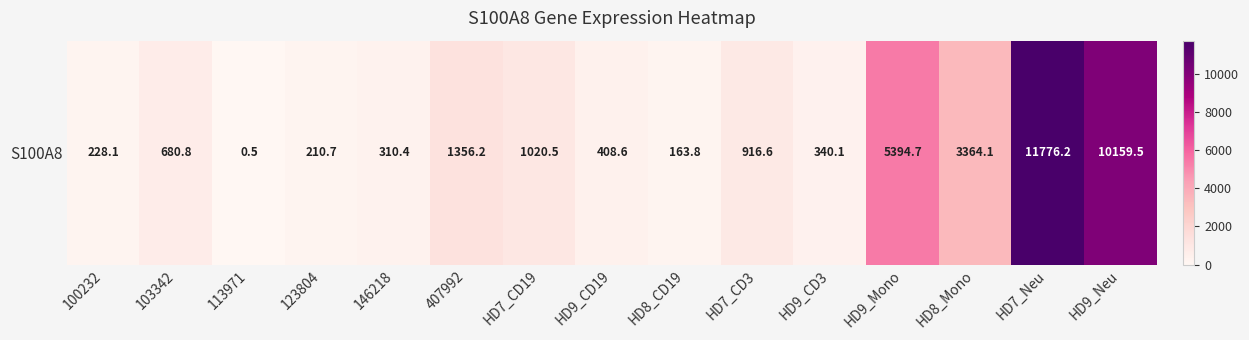

List the labels in order of value, largest first.

HD7_Neu, HD9_Neu, HD9_Mono, HD8_Mono, 407992, HD7_CD19, HD7_CD3, 103342, HD9_CD19, HD9_CD3, 146218, 100232, 123804, HD8_CD19, 113971